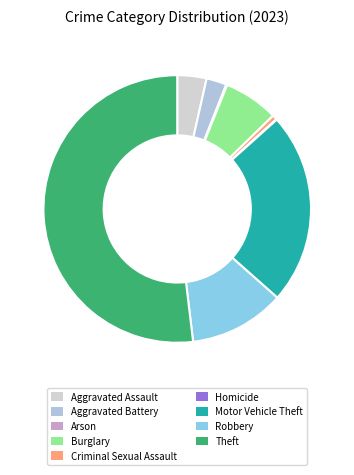

True or false: Robbery accounts for 12% of the total.

True